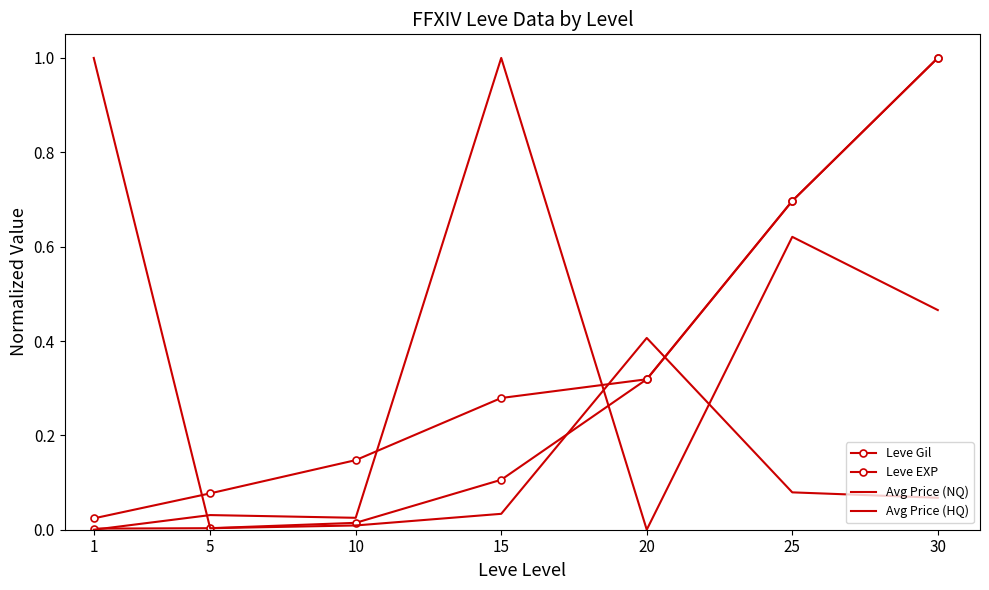

Which has a higher value, 30 or 10?

30